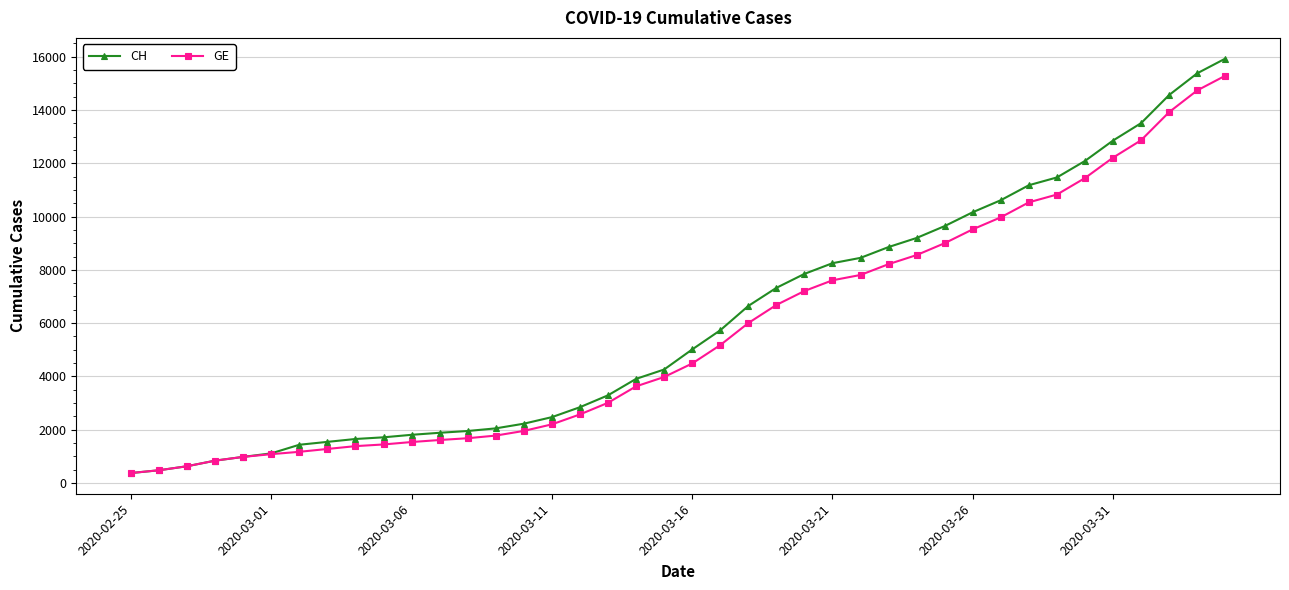

How many data points in GE are less than 4485?

20